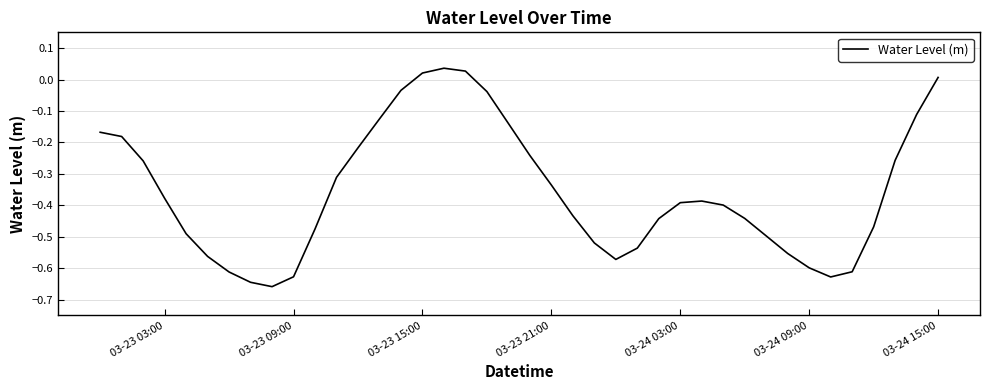

The value at 03-24 09:00 is -0.6. True or false?

True